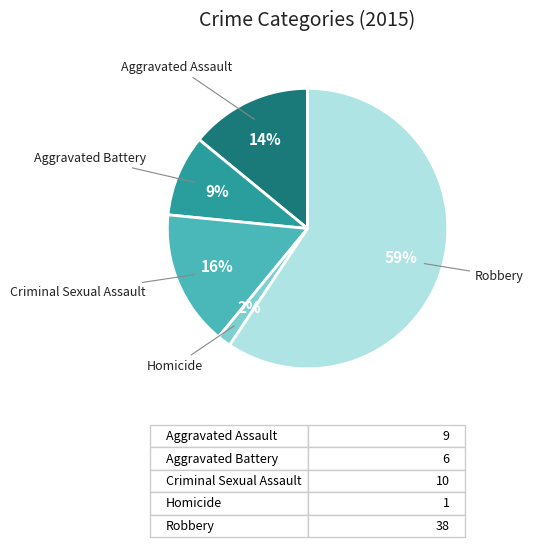

To the nearest percent, what is the average slice percentage?

20%